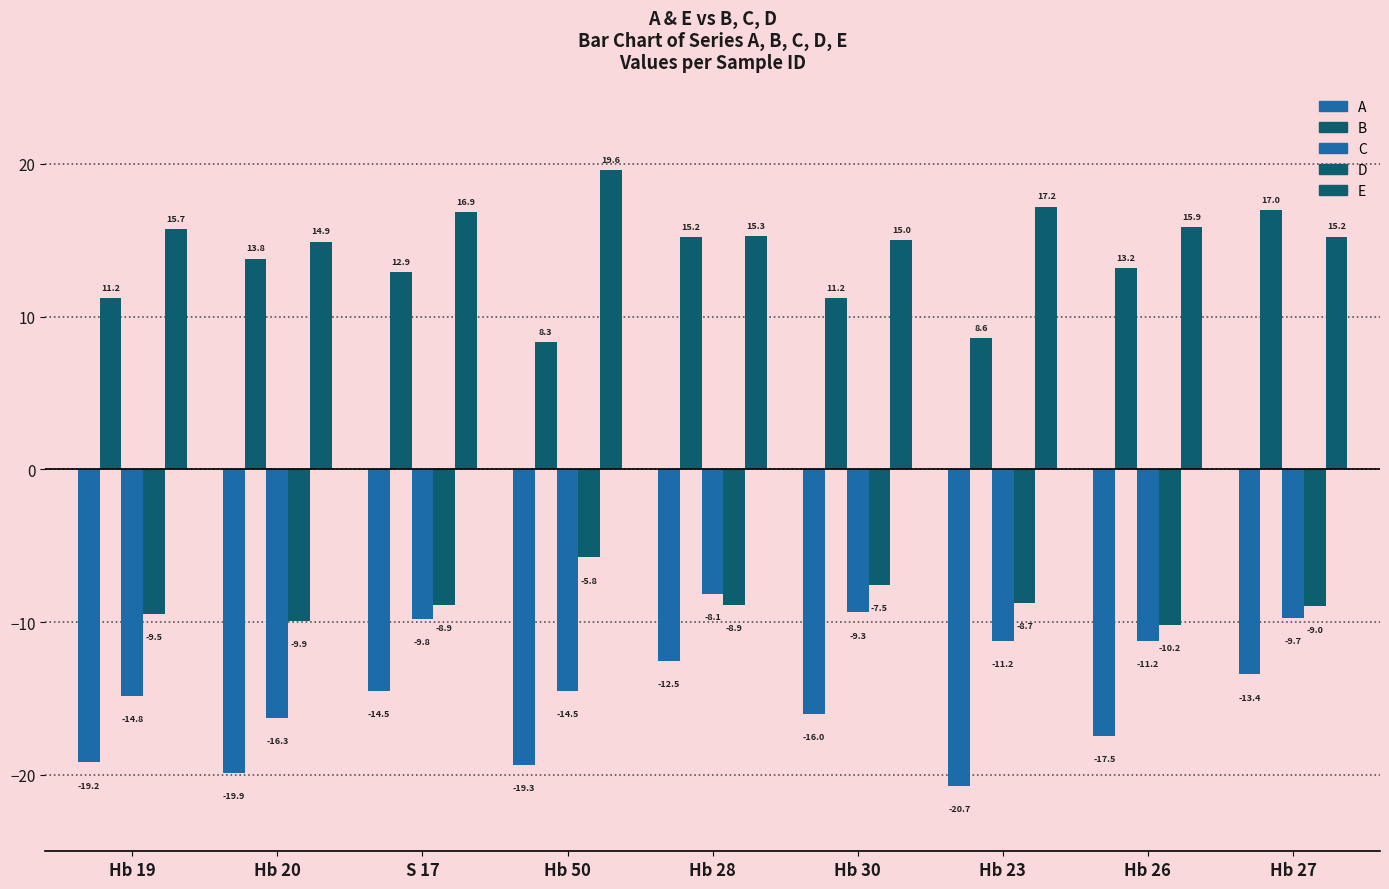

Count the number of categories in the chart.

9